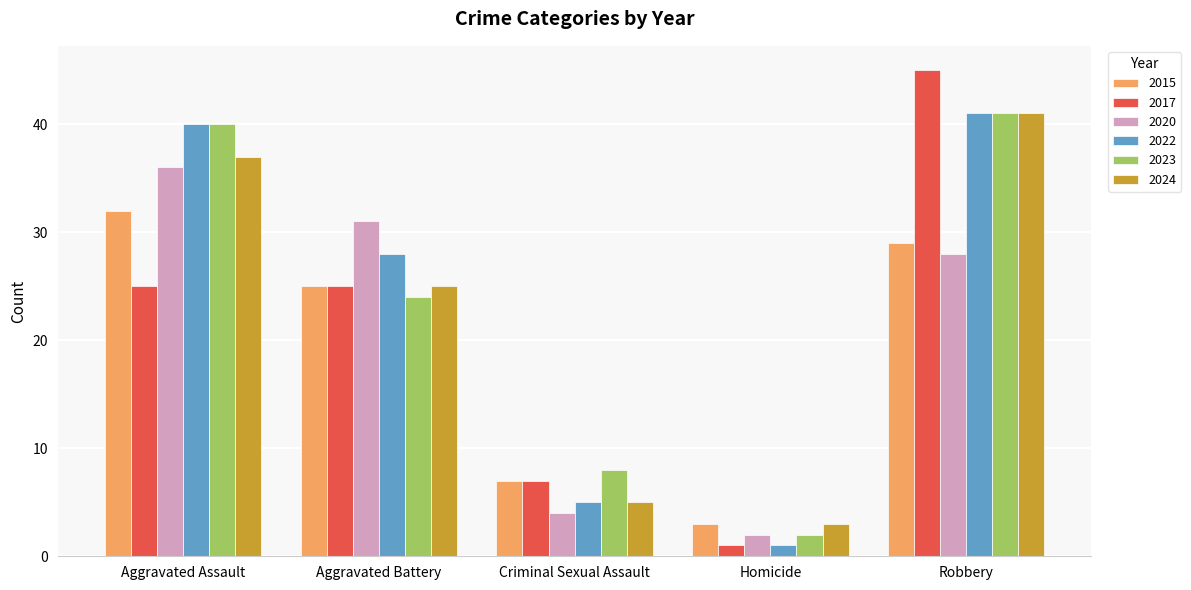

What is the difference between the maximum and second lowest values in the 2020 series?

32